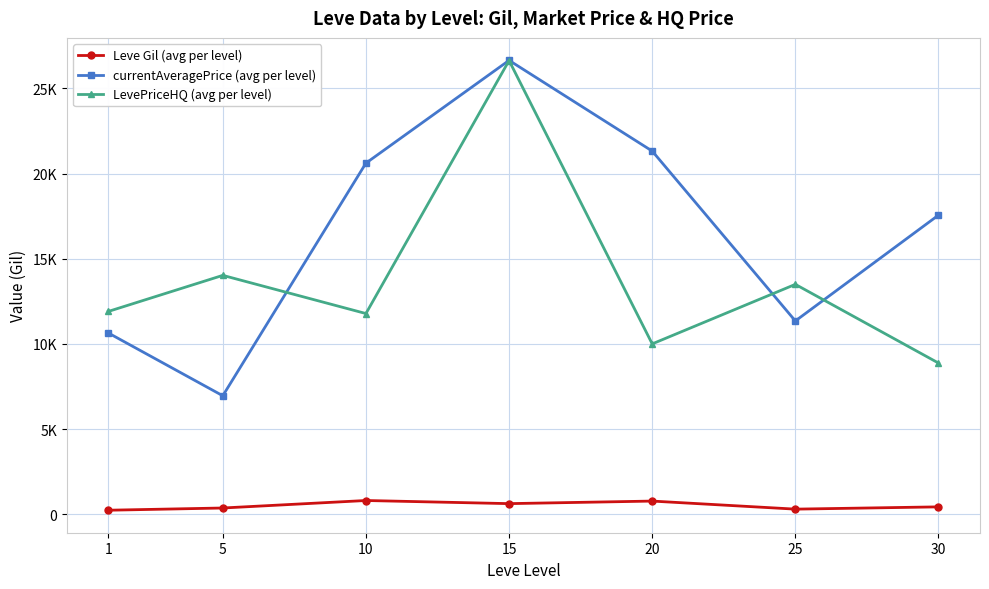

Rank the categories by LevePriceHQ (avg per level) value from lowest to highest.

30, 20, 10, 1, 25, 5, 15